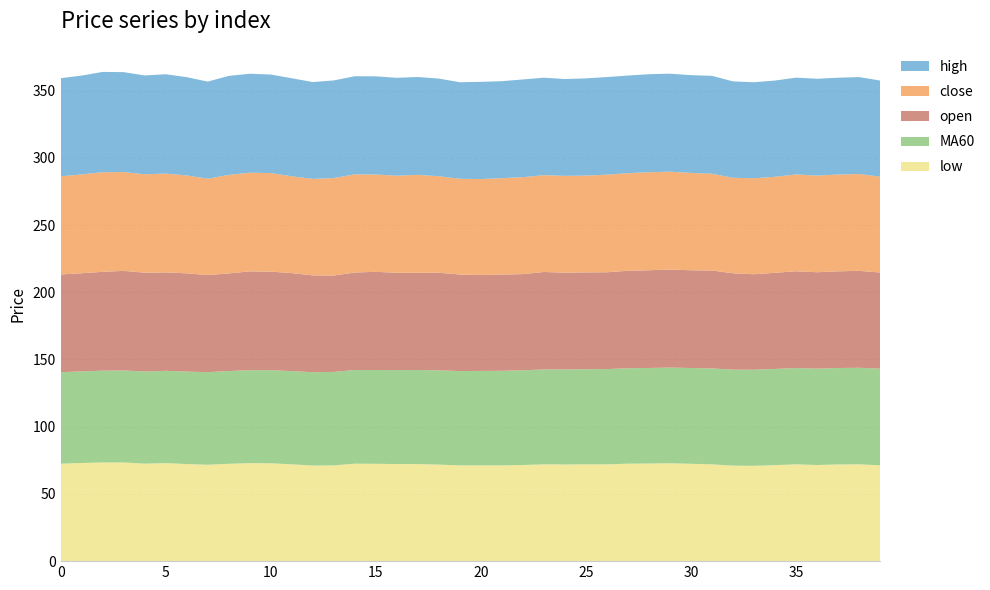

Reading left to right, what are all the values shown in this chart?

open: 72.7	73.0	73.5	74.1	73.5	73.2	73.1	72.2	72.6	73.5	73.3	72.9	72.0	71.7	72.5	73.0	72.4	72.3	72.6	71.8	71.3	71.6	71.5	72.5	72.0	72.0	72.0	72.5	72.7	72.9	72.7	72.8	71.7	71.0	71.5	72.0	71.7	71.9	72.1	71.5
close: 73.0	73.5	74.1	73.5	73.2	73.5	72.8	71.7	73.3	73.4	73.3	72.0	71.8	72.5	73.0	72.4	72.2	72.8	71.8	71.2	71.4	71.7	72.1	72.0	72.0	72.0	72.6	72.6	72.9	72.8	72.4	72.0	71.0	71.4	71.4	72.0	71.9	72.0	72.0	71.3
high: 73.0	73.5	74.6	74.3	73.5	73.9	73.1	72.2	73.6	73.6	73.3	72.9	72.0	72.6	73.0	73.0	72.8	72.8	72.6	71.8	72.3	72.1	72.7	72.5	72.0	72.3	72.6	72.6	72.9	72.9	72.7	72.8	71.7	71.4	71.6	72.0	72.0	72.0	72.1	71.5
low: 72.5	73.0	73.4	73.4	72.5	72.9	72.2	71.7	72.4	72.9	72.8	72.0	71.1	71.2	72.5	72.4	72.2	72.2	71.8	71.2	71.2	71.2	71.5	72.0	71.9	72.0	72.0	72.5	72.6	72.8	72.4	72.0	71.0	70.9	71.4	72.0	71.5	71.9	72.0	71.3
MA60: 68.0	68.1	68.3	68.4	68.5	68.7	68.8	68.9	69.0	69.1	69.2	69.3	69.4	69.5	69.7	69.8	69.9	70.0	70.1	70.2	70.3	70.4	70.5	70.6	70.7	70.8	70.9	71.0	71.1	71.2	71.3	71.3	71.4	71.5	71.6	71.6	71.7	71.8	71.8	71.9